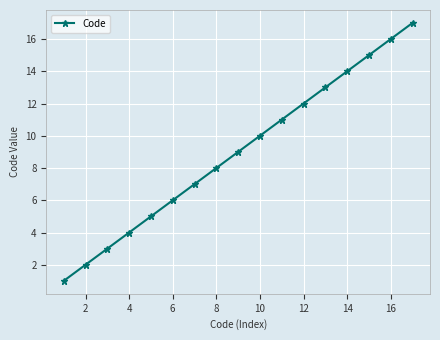

Reading left to right, extract all data points from this chart.

1	2	3	4	5	6	7	8	9	10	11	12	13	14	15	16	17